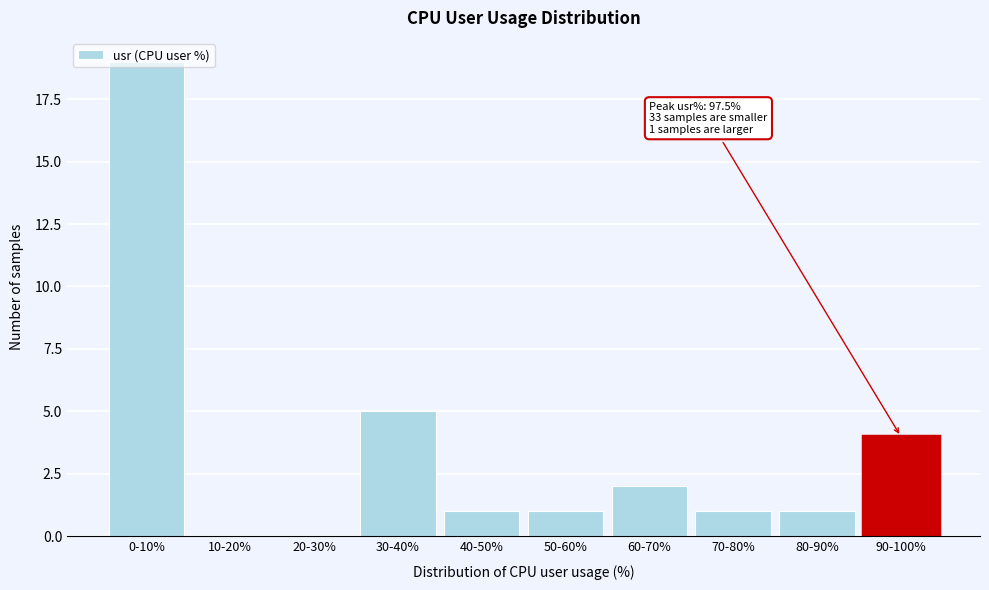

True or false: the data shows 4 at 60-70%.

False